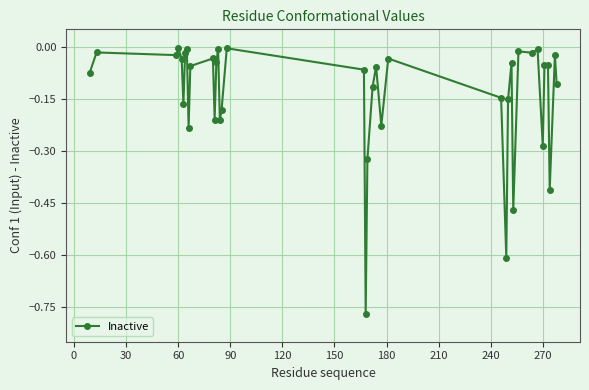

True or false: there are more than 0 points higher than both neighbors.

True